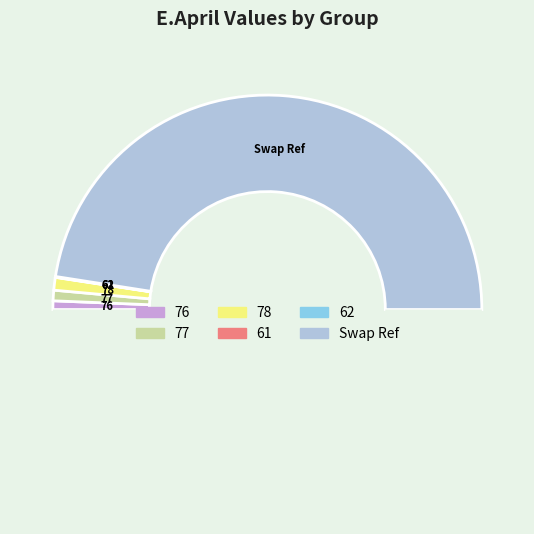

Count the number of slices in the pie.

6